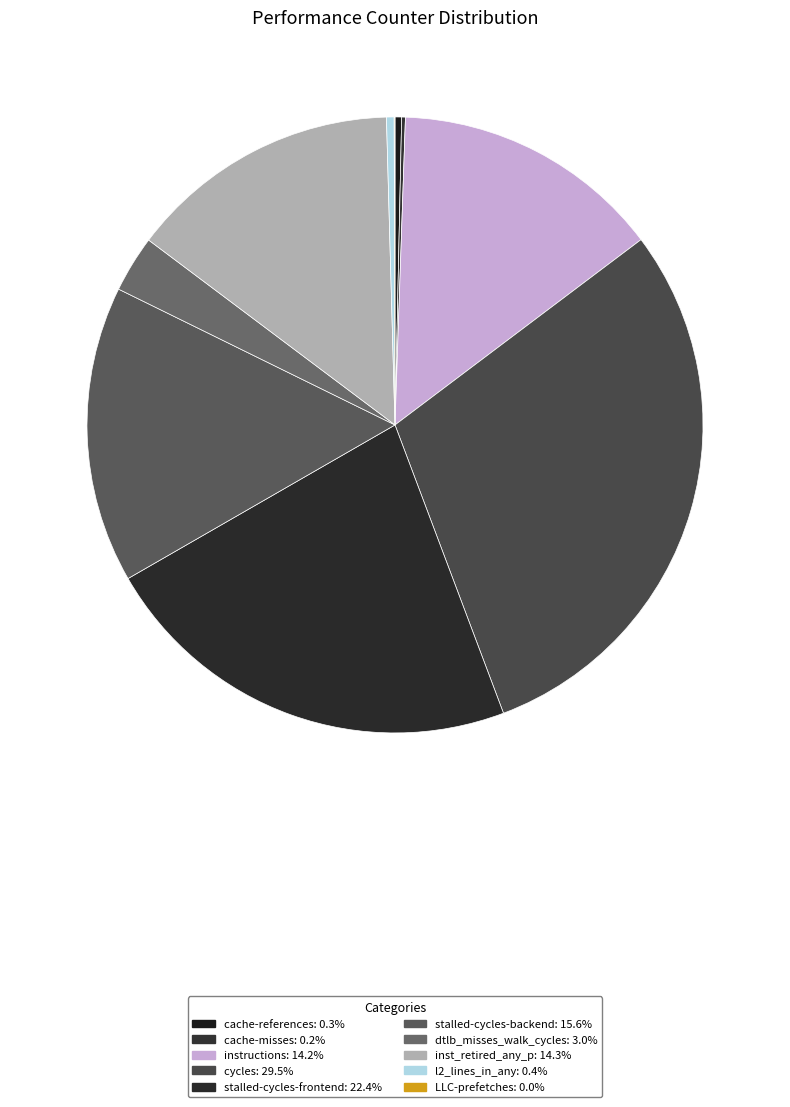

Is the sum of cache-references and stalled-cycles-frontend greater than half?

No